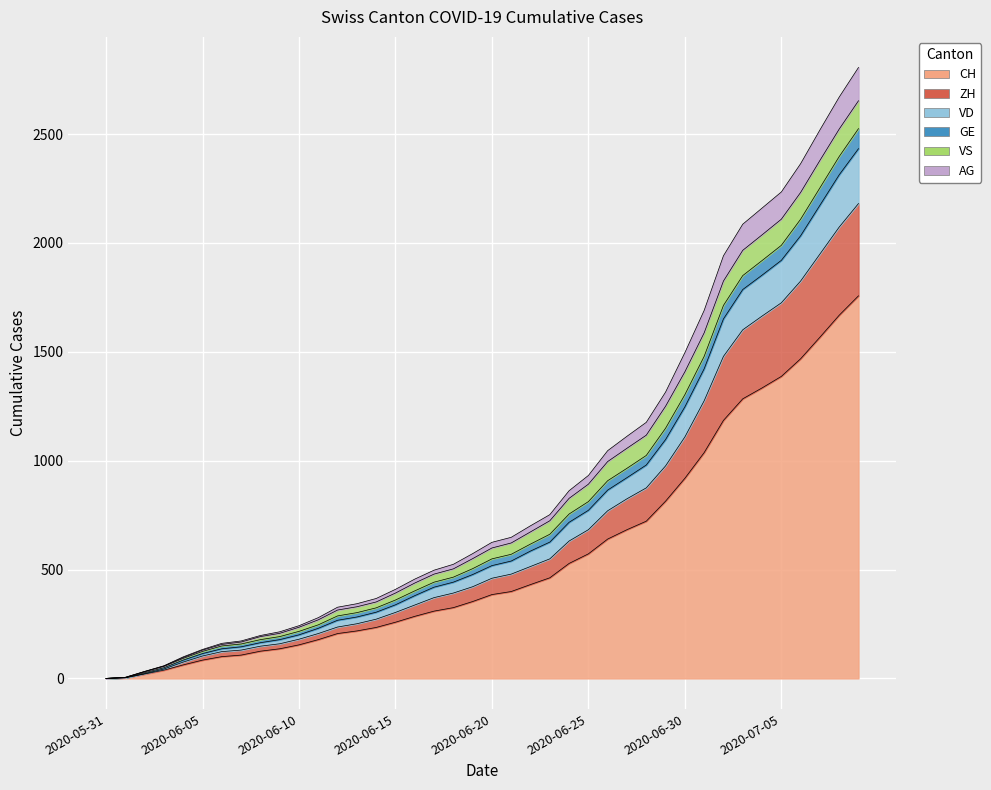

True or false: AG and CH cross at least once.

False